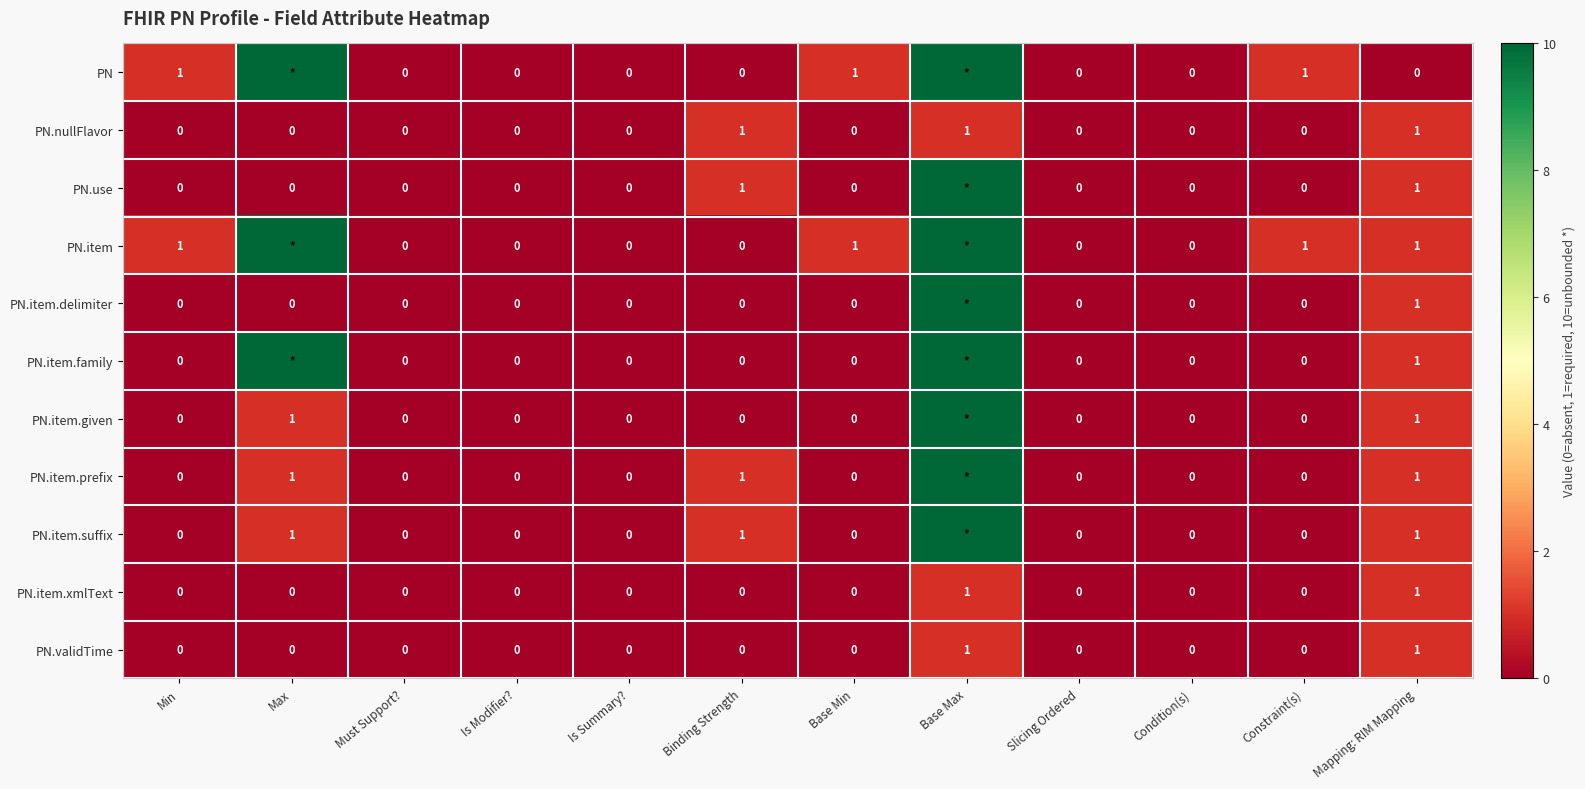

The value of PN.validTime at Condition(s) is 0. True or false?

True